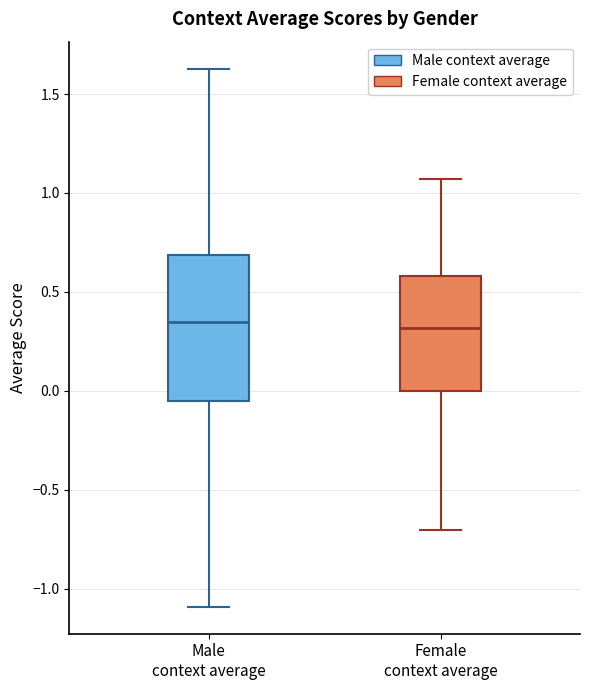

Comparing the boxes themselves (not the whiskers), which one is the tallest?

Male context average